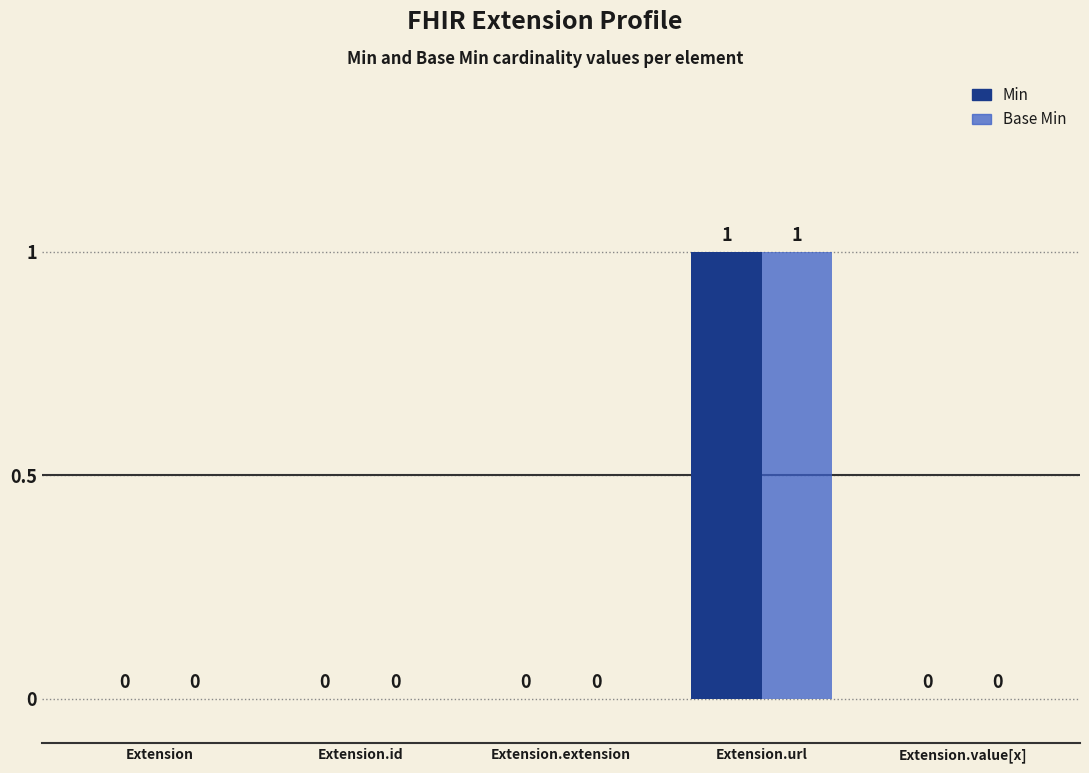

At which category is the sum across all series the highest?

Extension.url